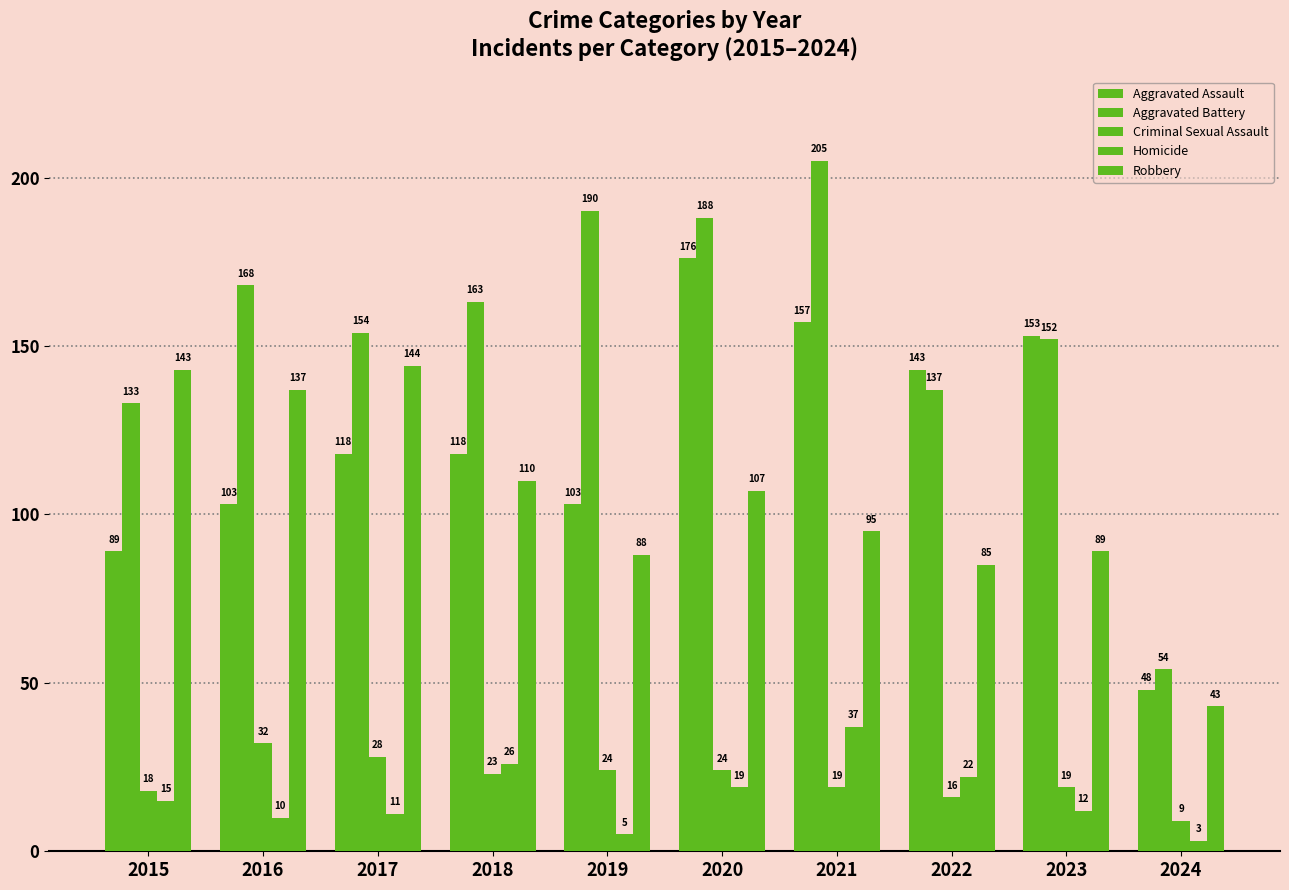

How many data points does each series have?

10